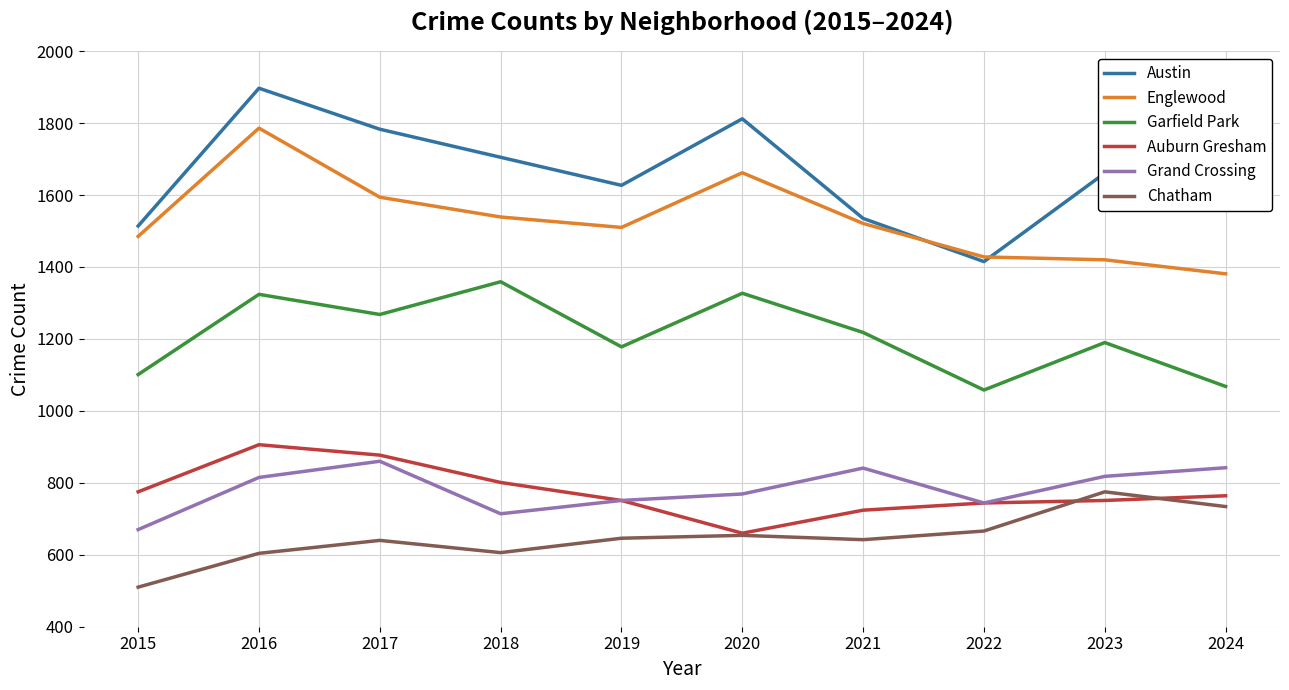

True or false: Englewood and Austin intersect in this chart.

True